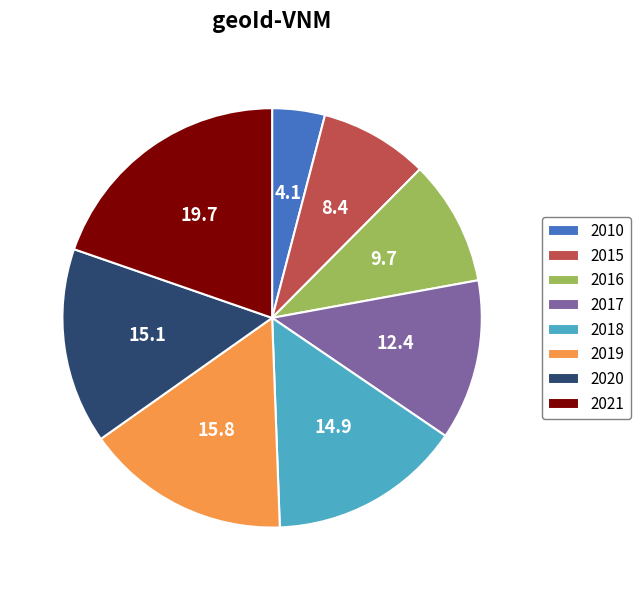

Does 2010 represent more than half of the total?

No